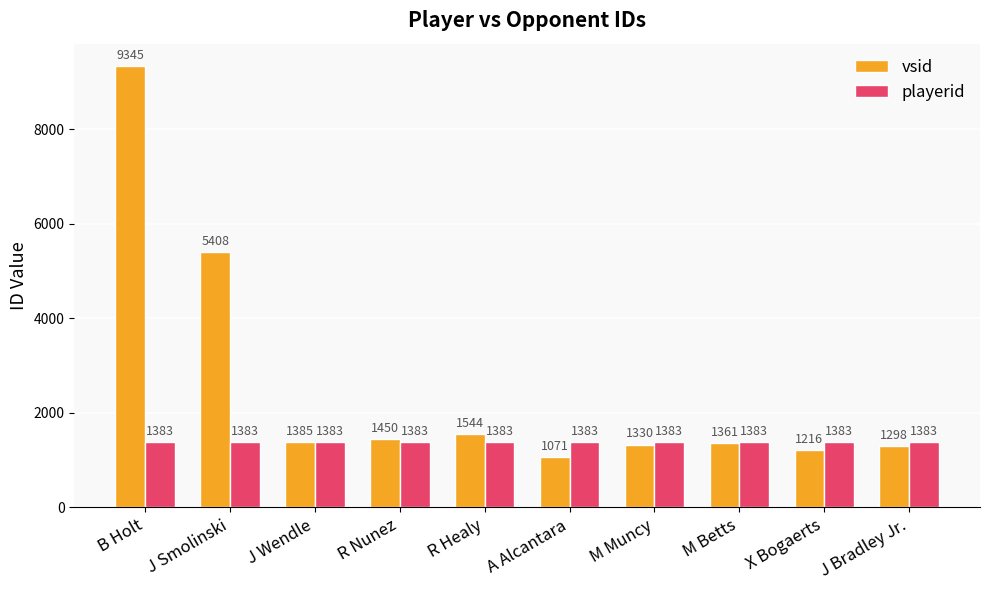

Which series has the widest spread of values?

vsid